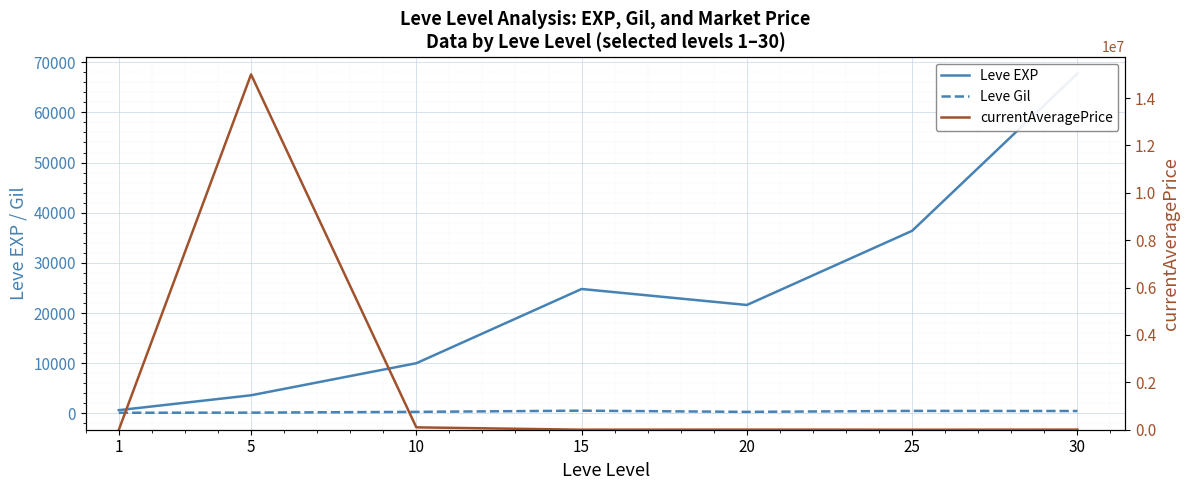

What is the sum of the Leve Gil values at 30 and 1?

576.0